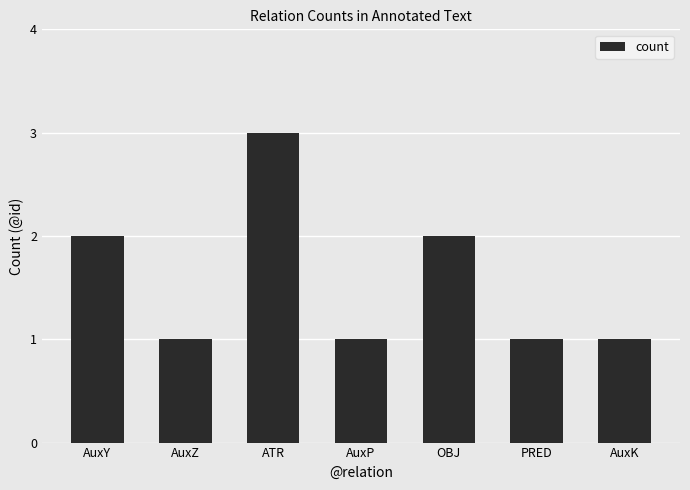

What position from the right is AuxP?

4